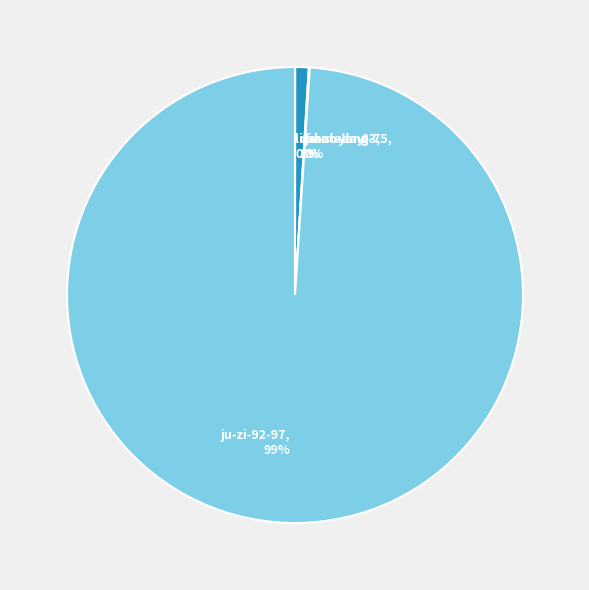

Is there any slice that represents more than half of the pie?

Yes